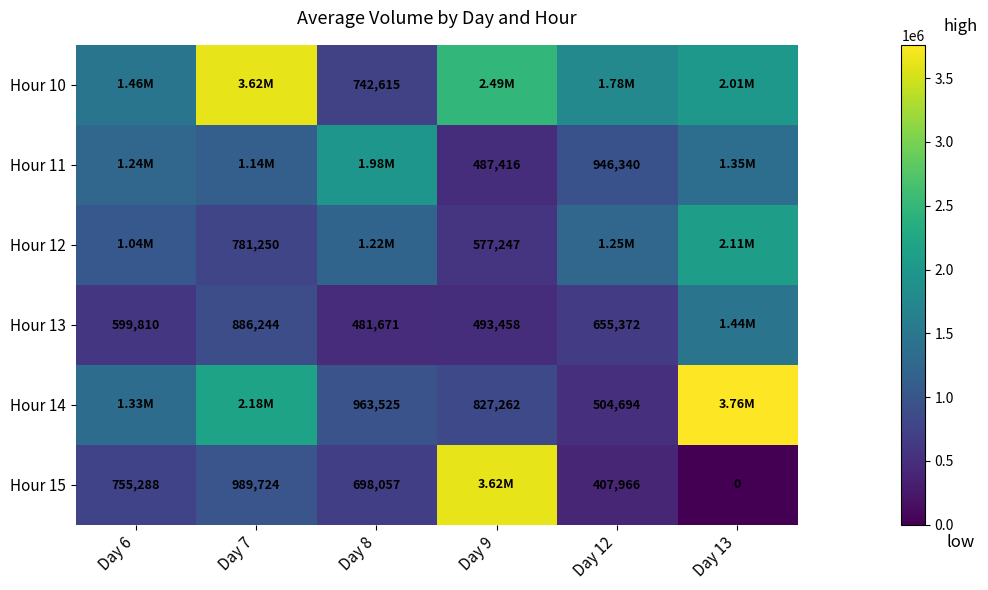

What is the sum of the Hour 13 values at Day 12 and Day 6?

1255182